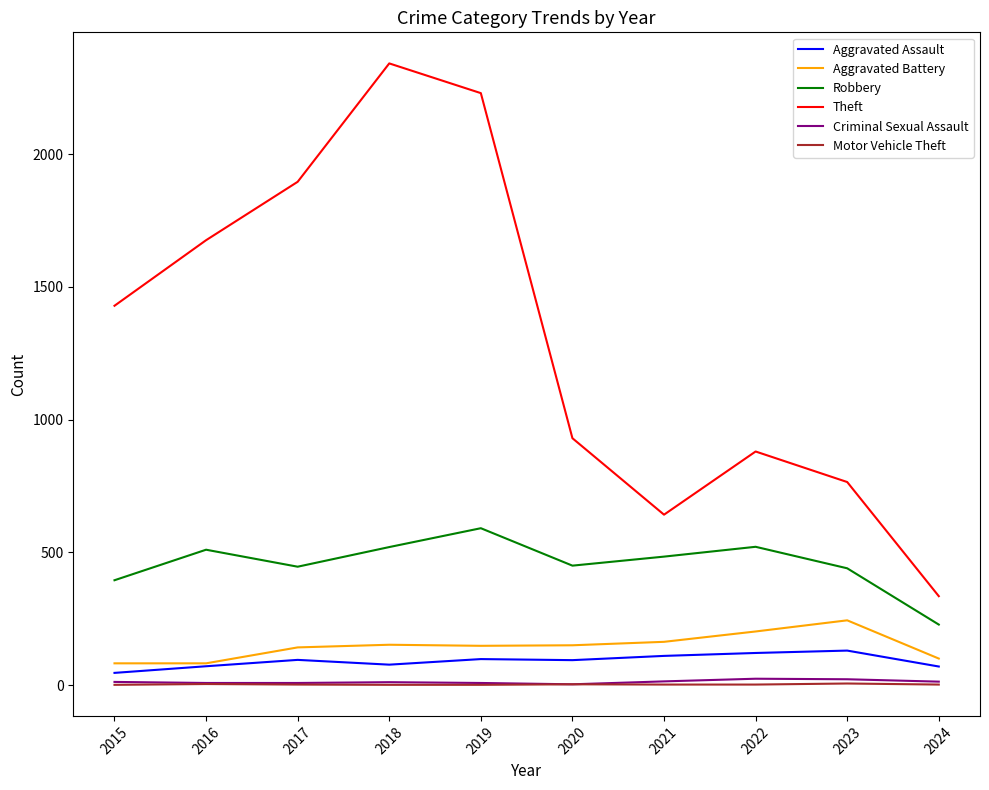

Which series has the largest total across all categories?

Theft